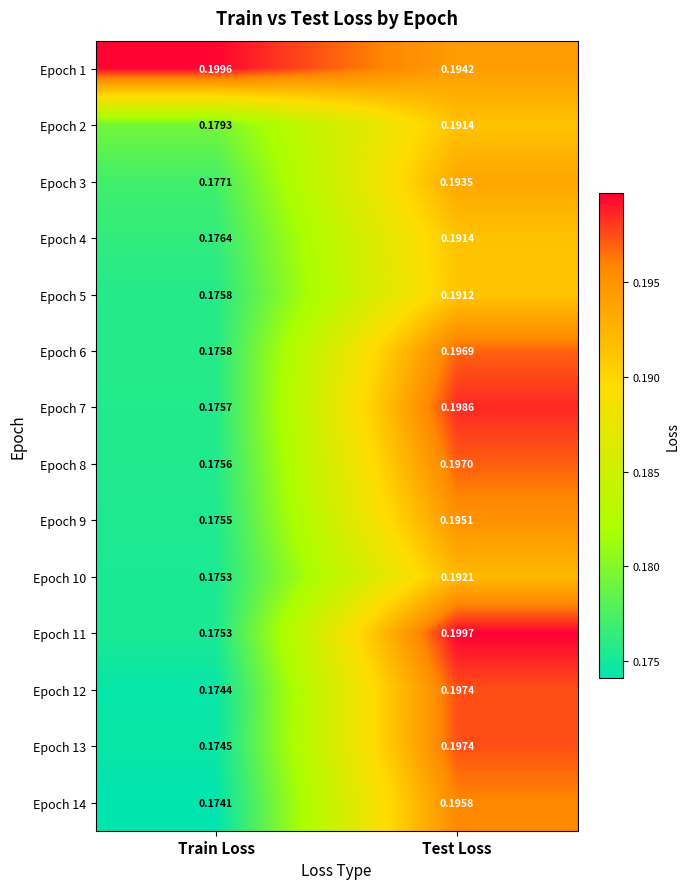

Which category has the highest value across all series?

Test Loss